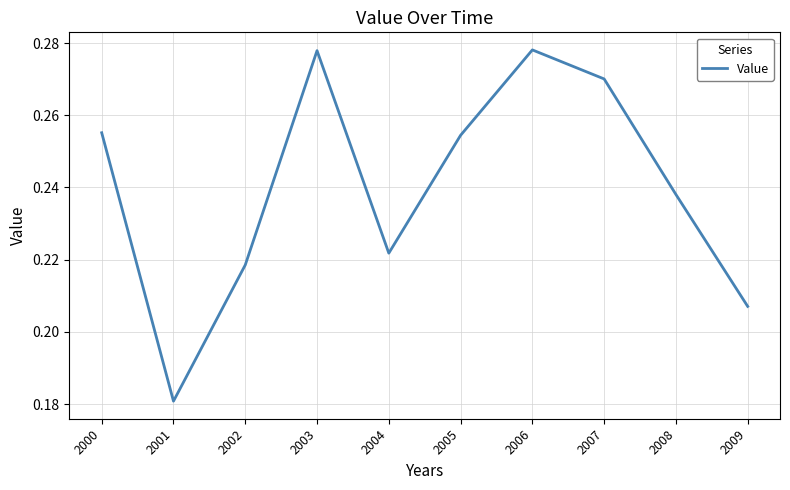

Count the values in the range 0 to 1.

10